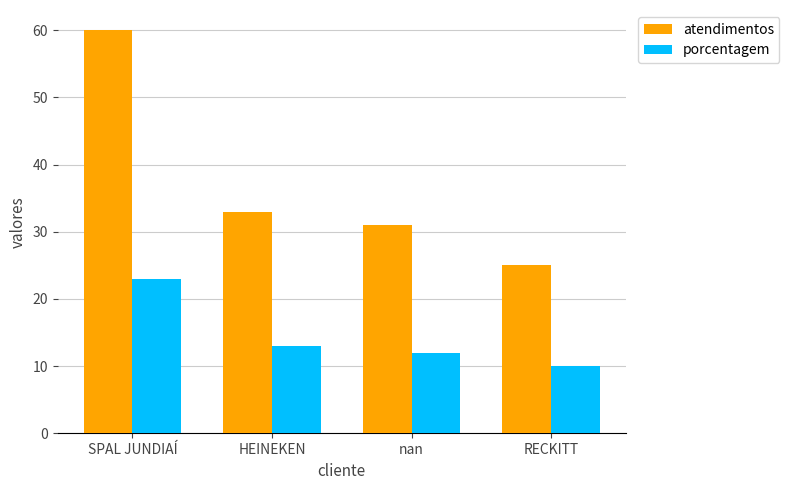

Rank the series by their maximum value, from lowest to highest.

porcentagem, atendimentos